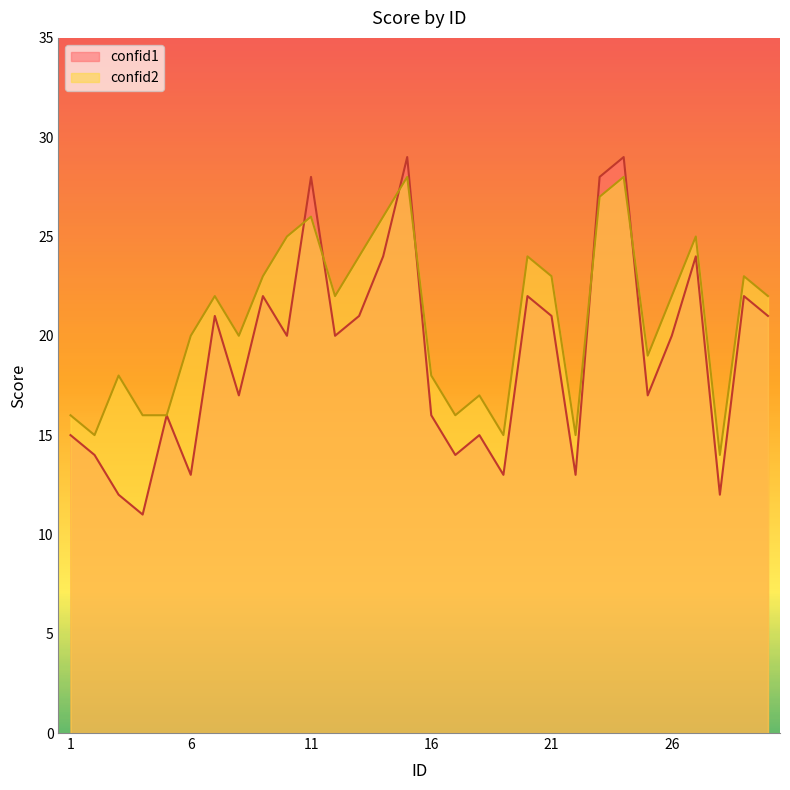

The confid1 series shows 36 at 9. True or false?

False